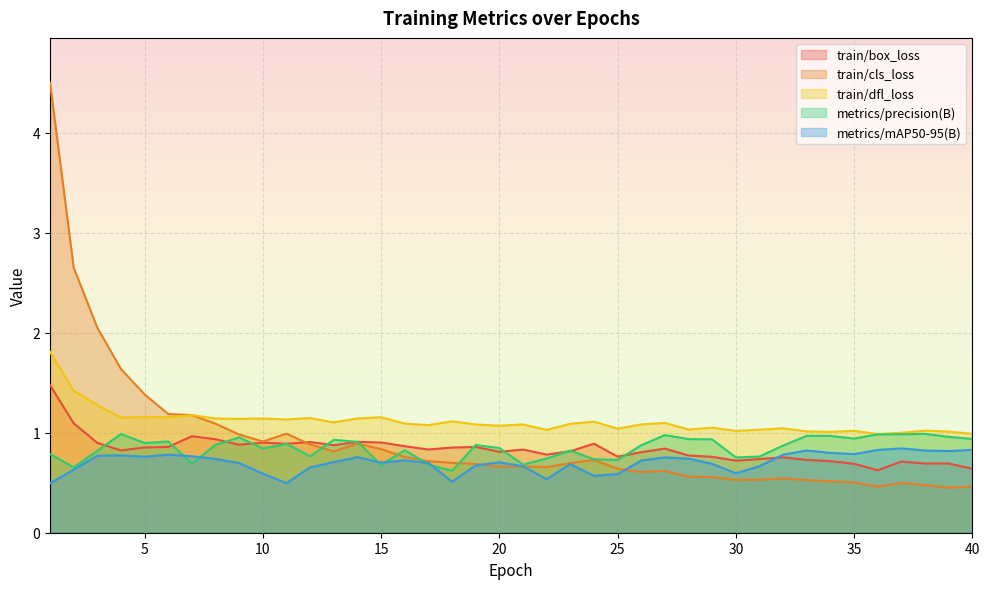

Is it true that train/cls_loss equals 0.3 at 31?

False